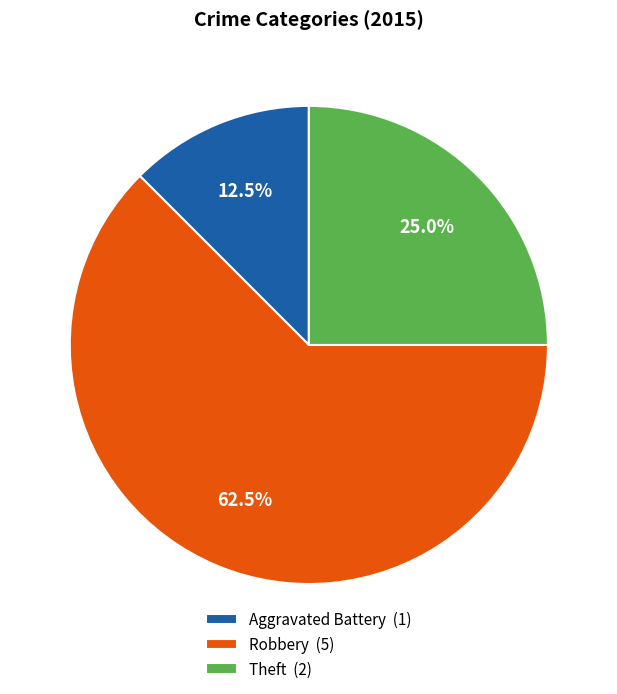

What is the majority slice?

Robbery